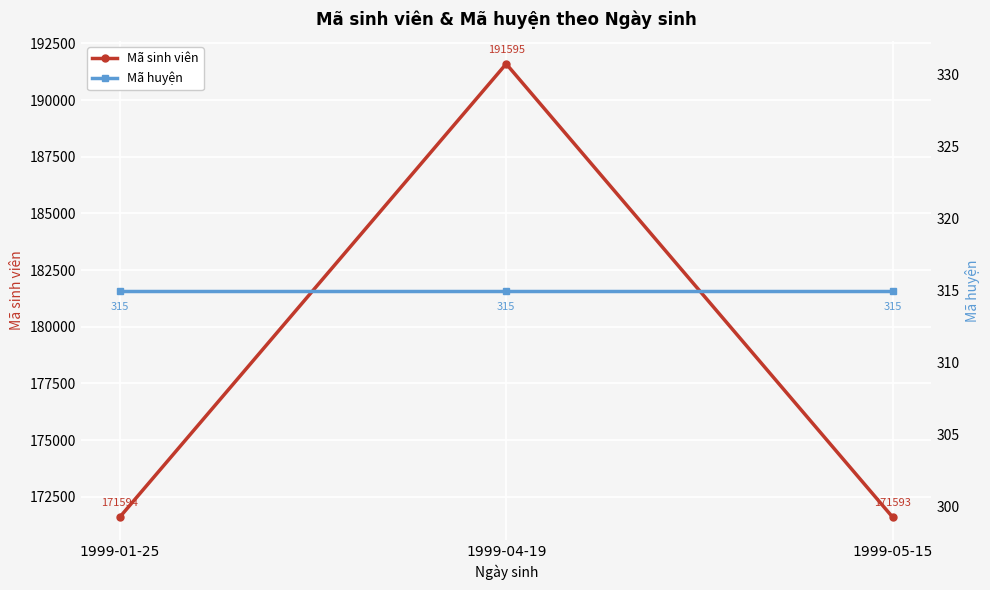

What is the highest value of the Mã huyện series?

315